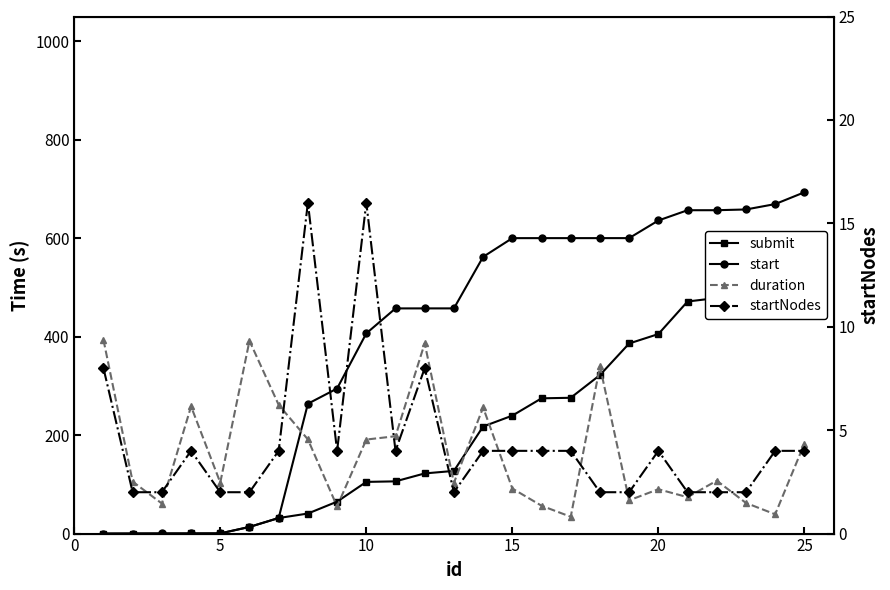

What is the difference between the maximum and minimum values in the start series?

693.1